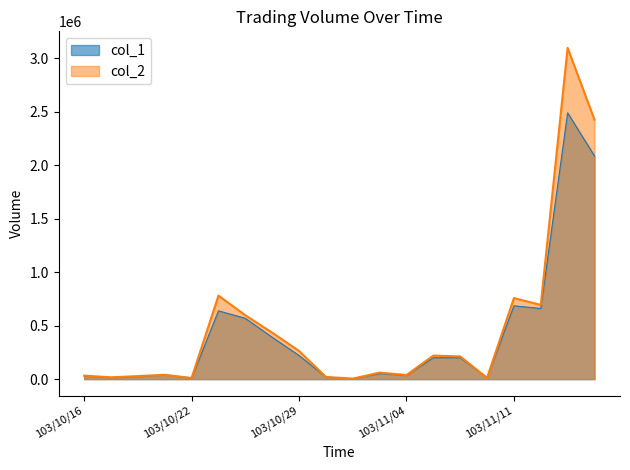

Between 103/11/13 and 103/10/23, which is larger?

103/11/13